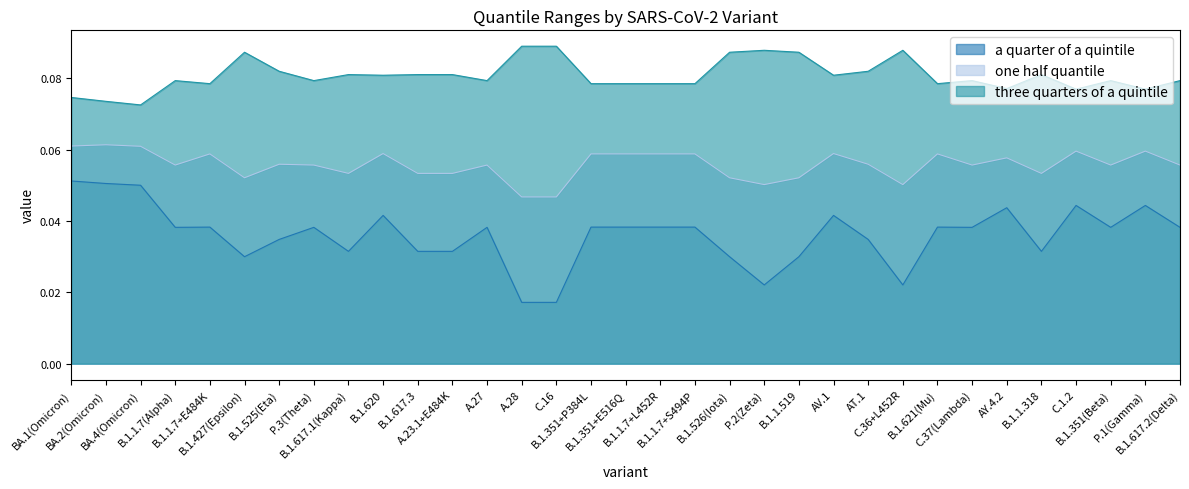

Which series changed the most between BA.4(Omicron) and B.1.427(Epsilon)?

a quarter of a quintile